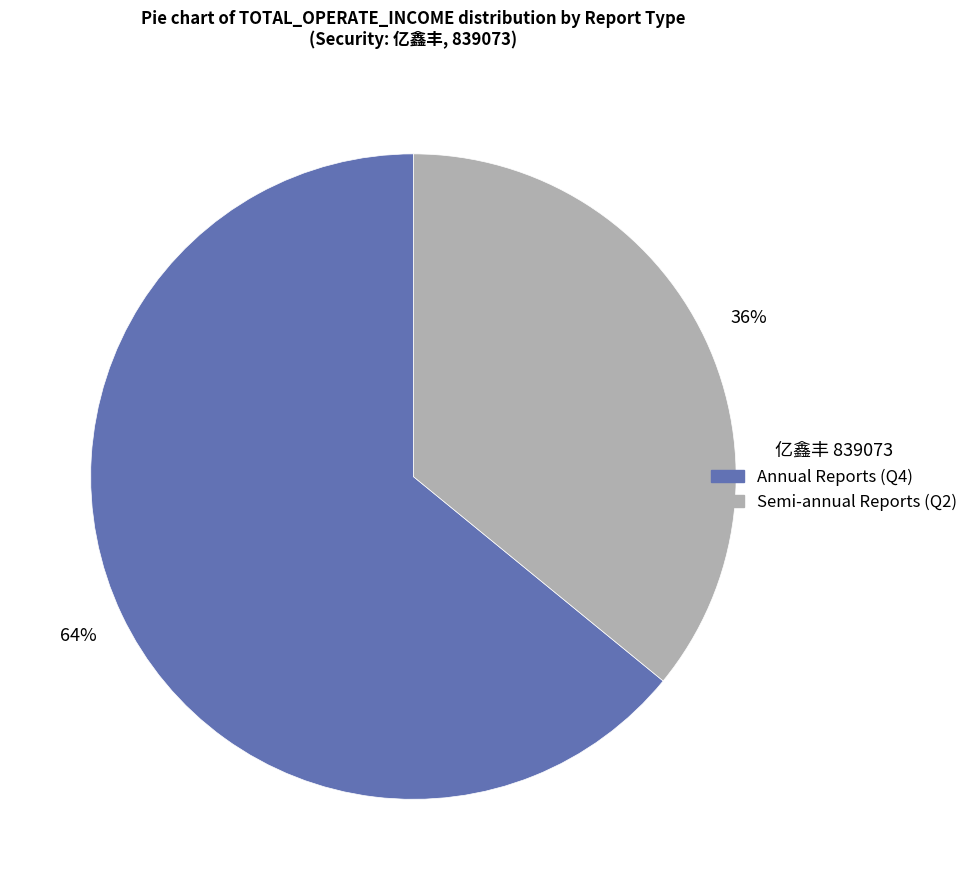

Count the number of slices in the pie.

2